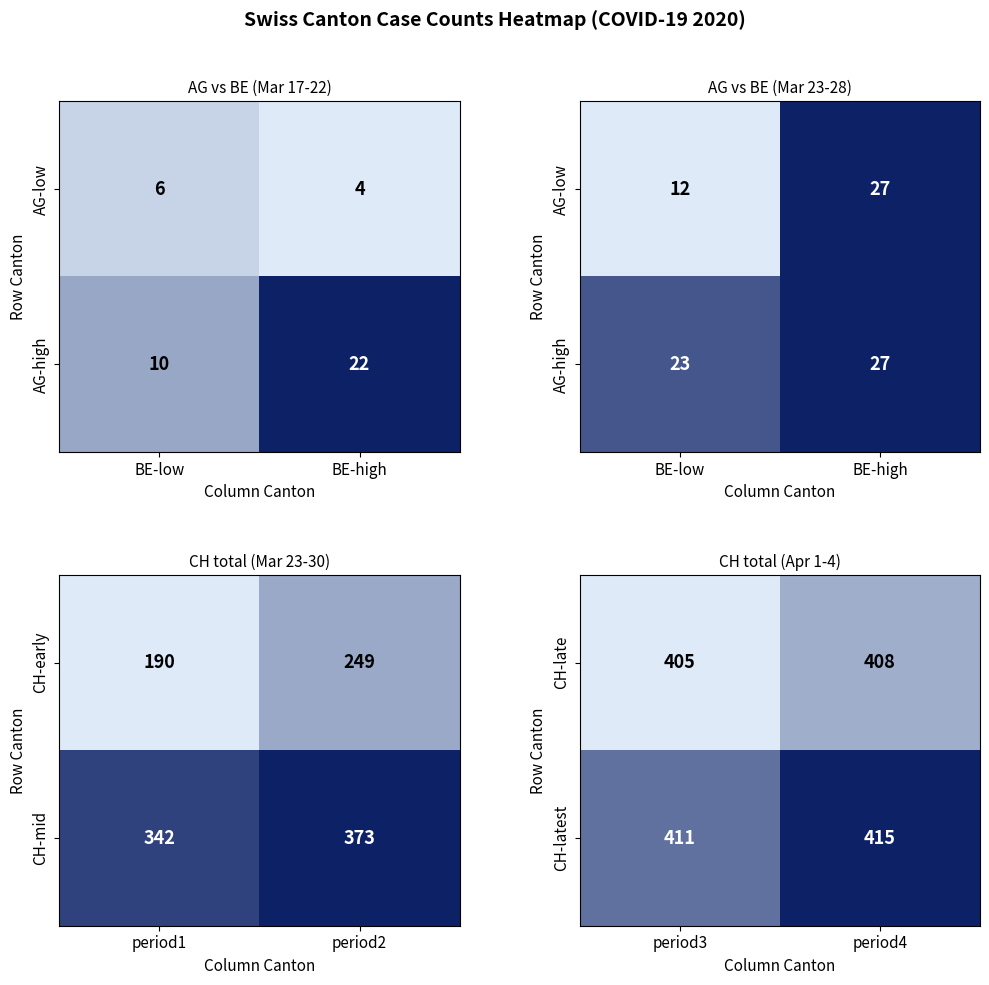

What is the greatest value displayed?

415